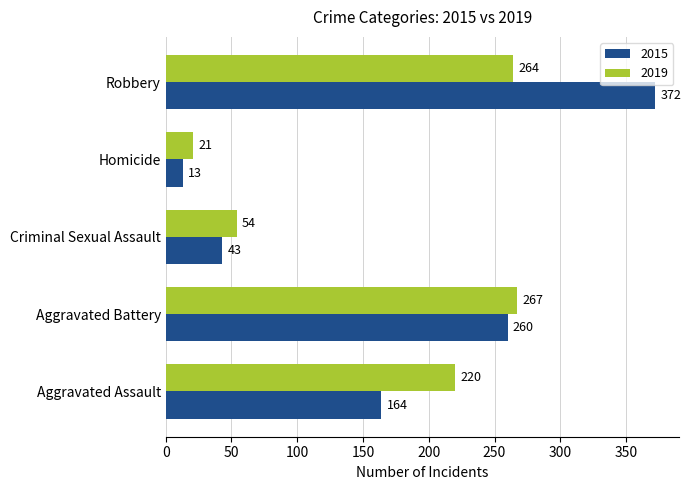

How many data points in 2019 are less than 220?

2